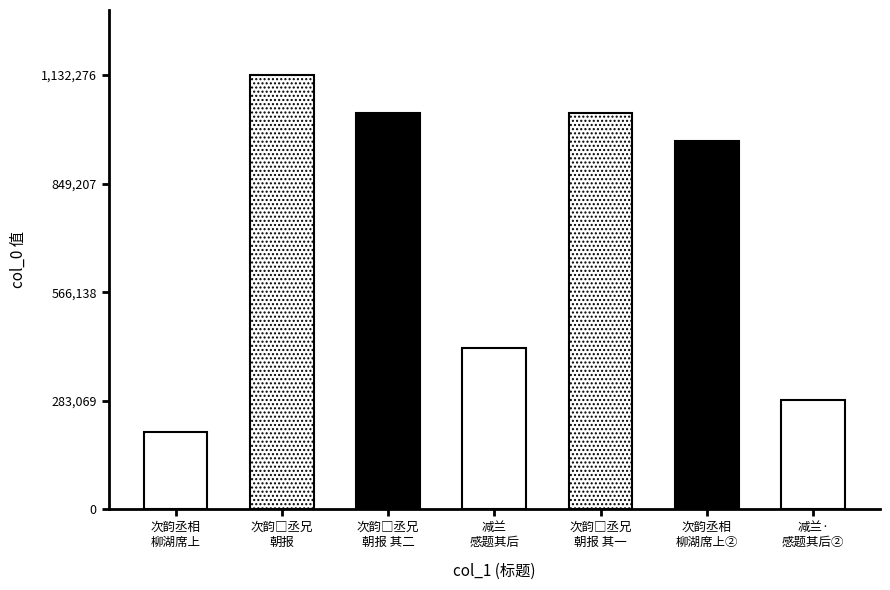

What is the smallest value displayed?

201056